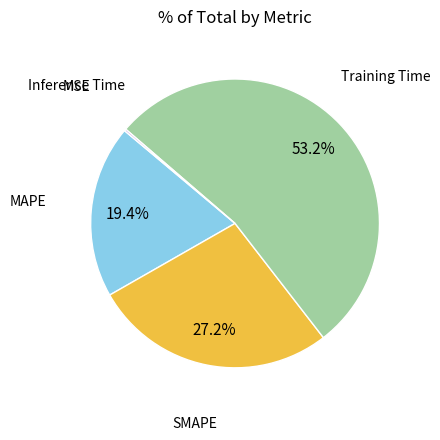

What is the majority slice?

Training Time